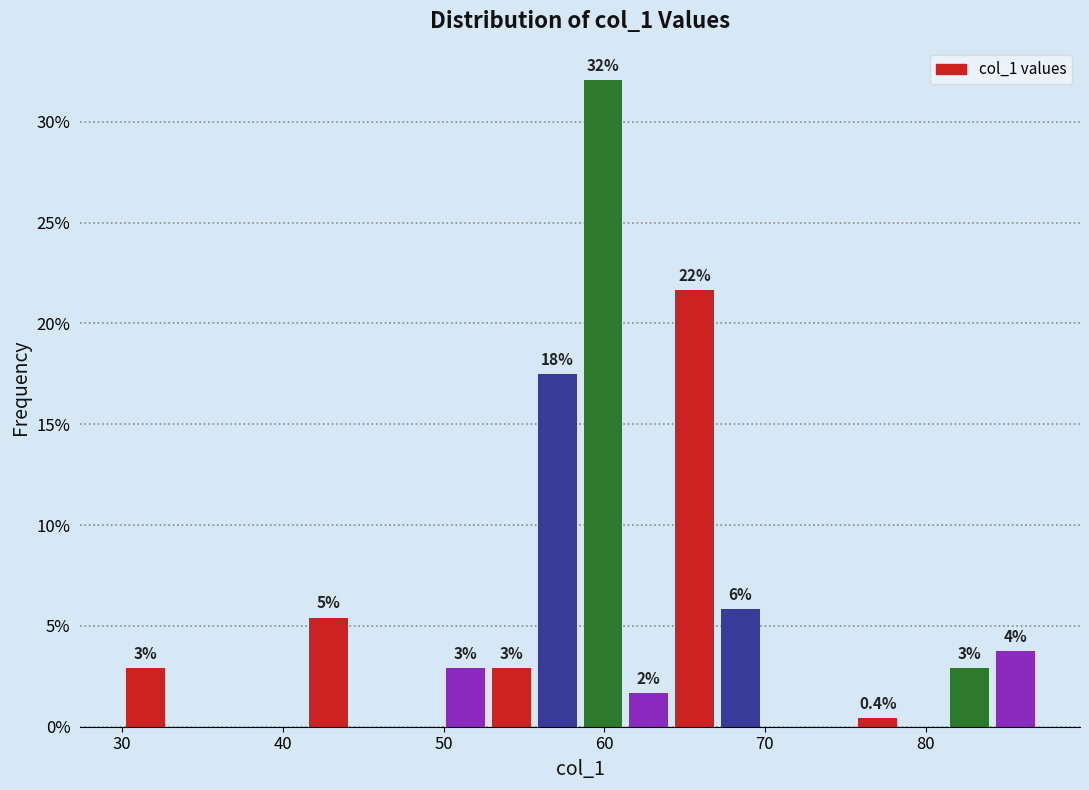

Read against the x-axis, roughly where is the centre of the tallest bar?

60